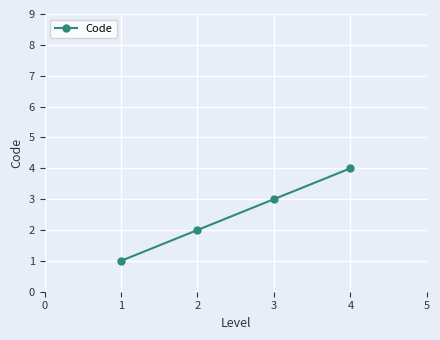

Count the values in the range 2 to 4.

3